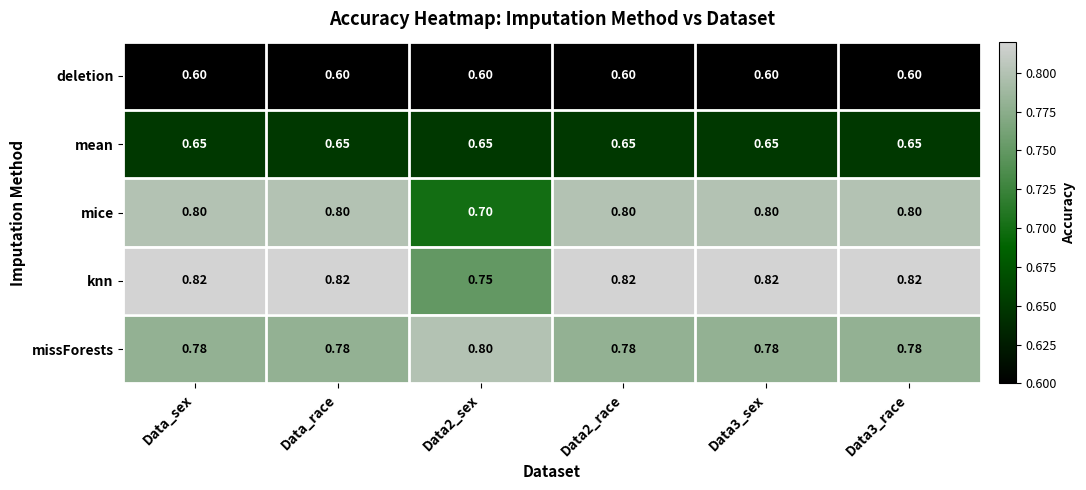

Which series has the largest total across all categories?

knn